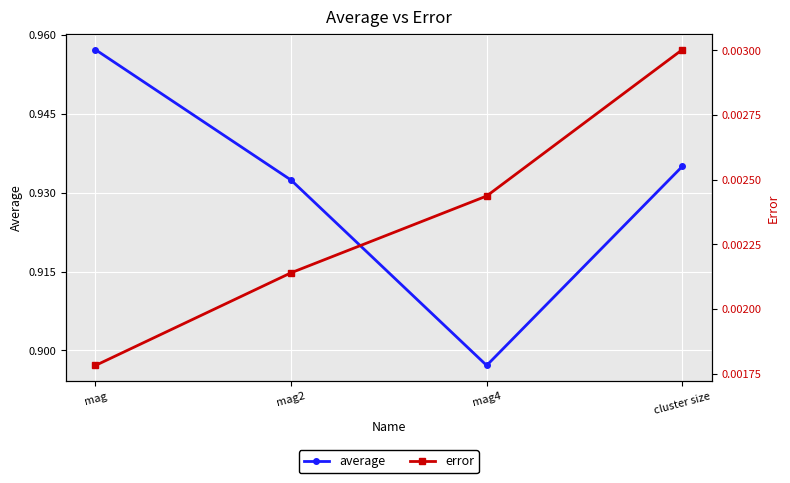

Reading left to right, extract all data points from this chart.

average: 1.0	0.9	0.9	0.9
error: 0.0	0.0	0.0	0.0